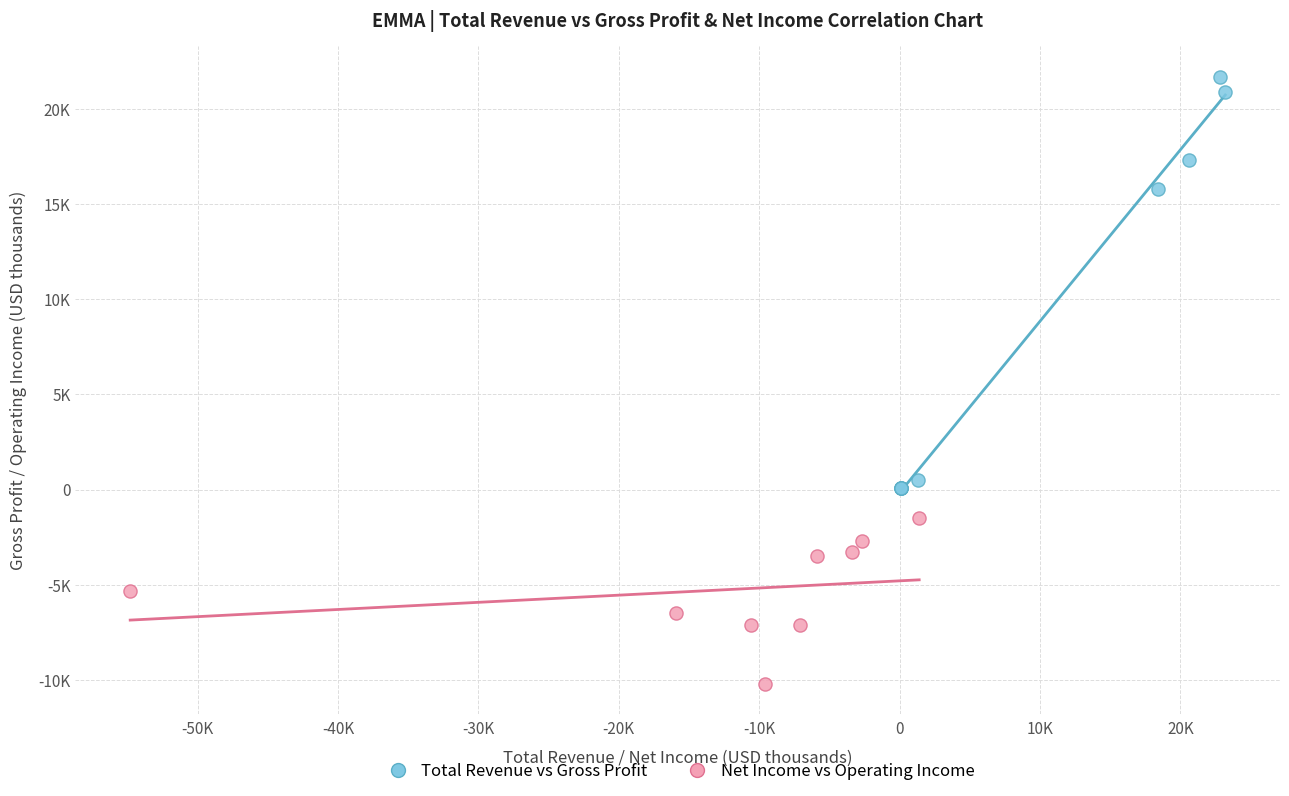

What are all the series names shown in the legend?

Total Revenue vs Gross Profit, Net Income vs Operating Income